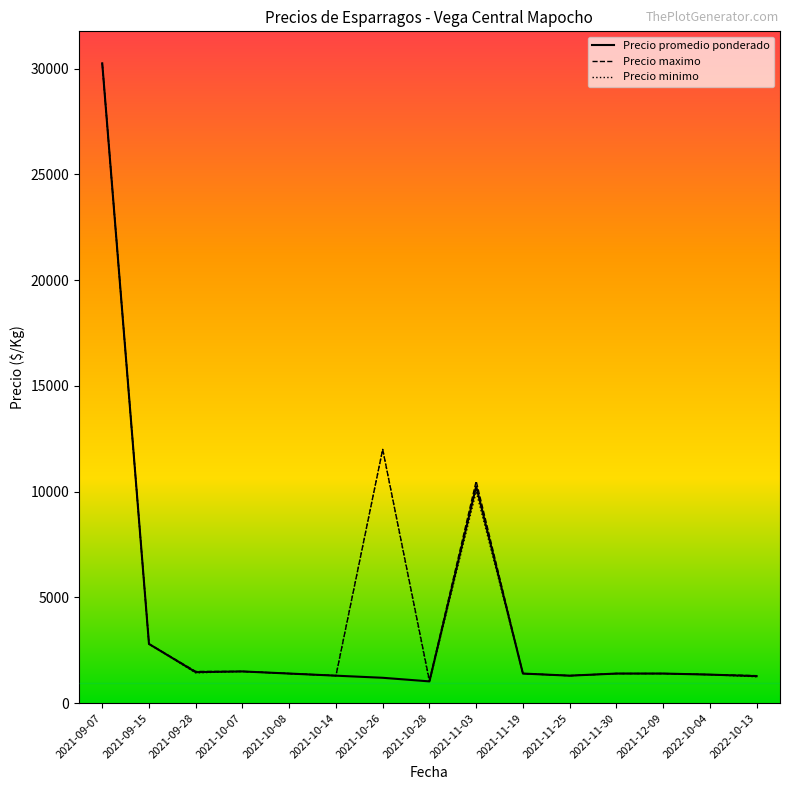

Which category has the highest value in the Precio promedio ponderado series?

2021-09-07